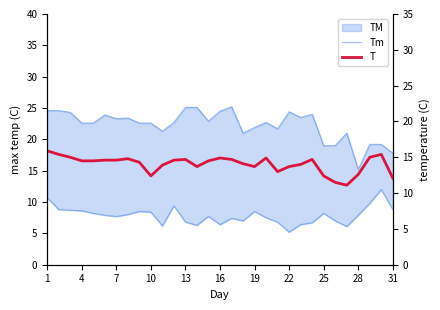

True or false: Tm and T intersect in this chart.

False